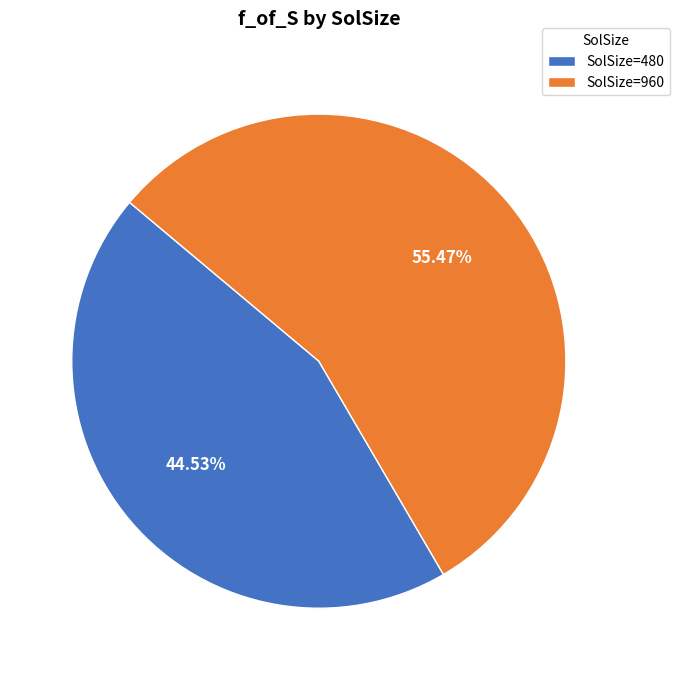

Does any single category account for the majority?

Yes